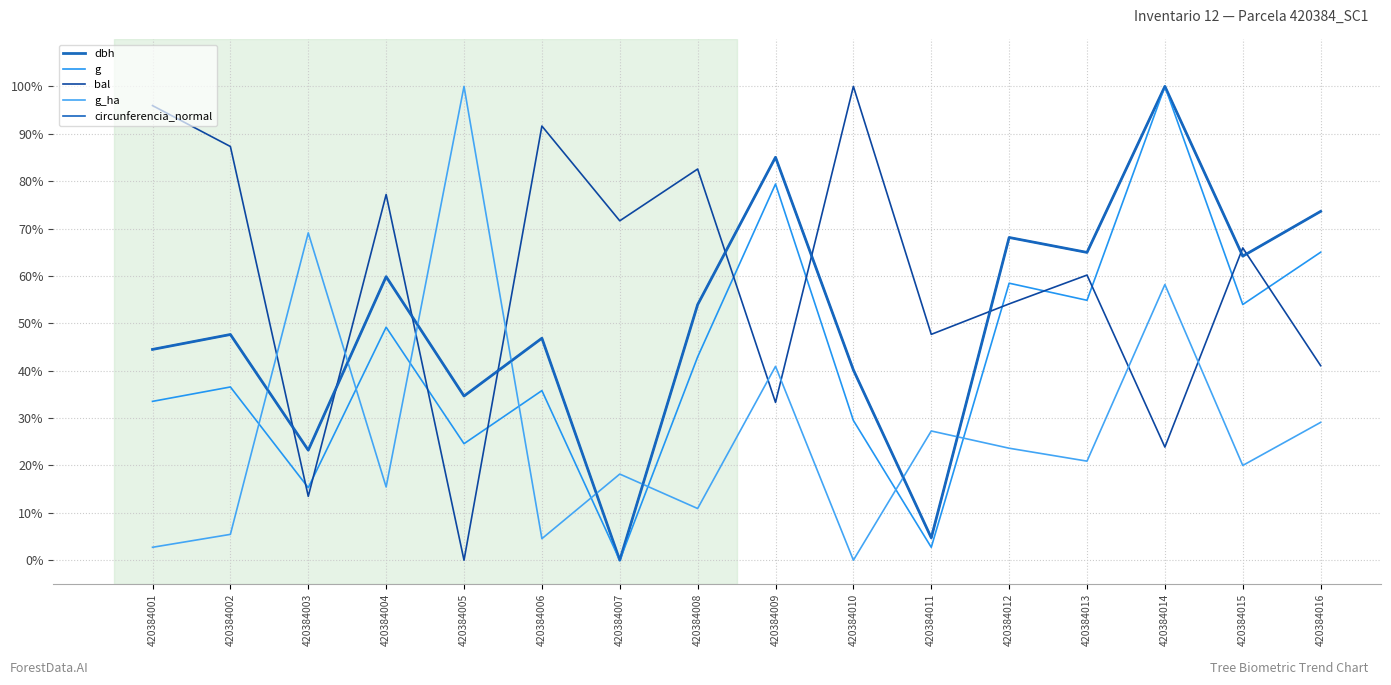

At which category does circunferencia_normal reach its first local valley?

420384003